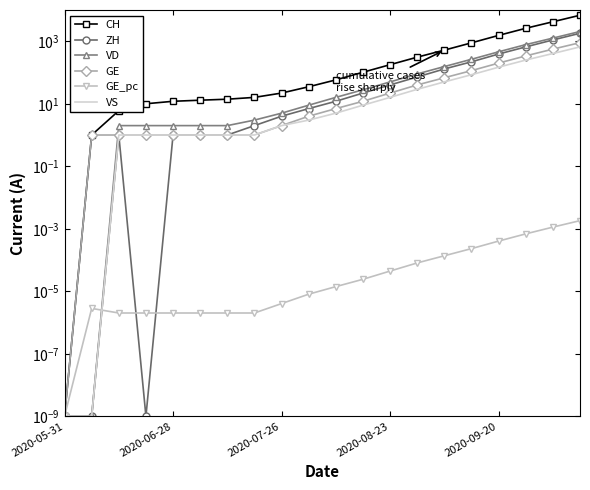

True or false: GE and CH intersect in this chart.

False